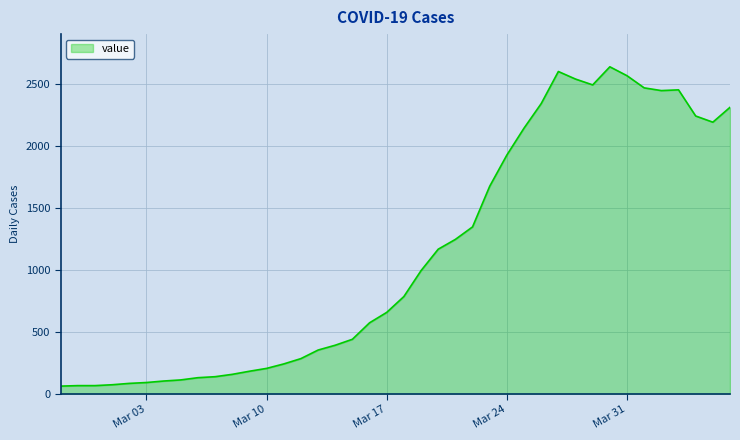

Does the chart have visible grid lines?

Yes